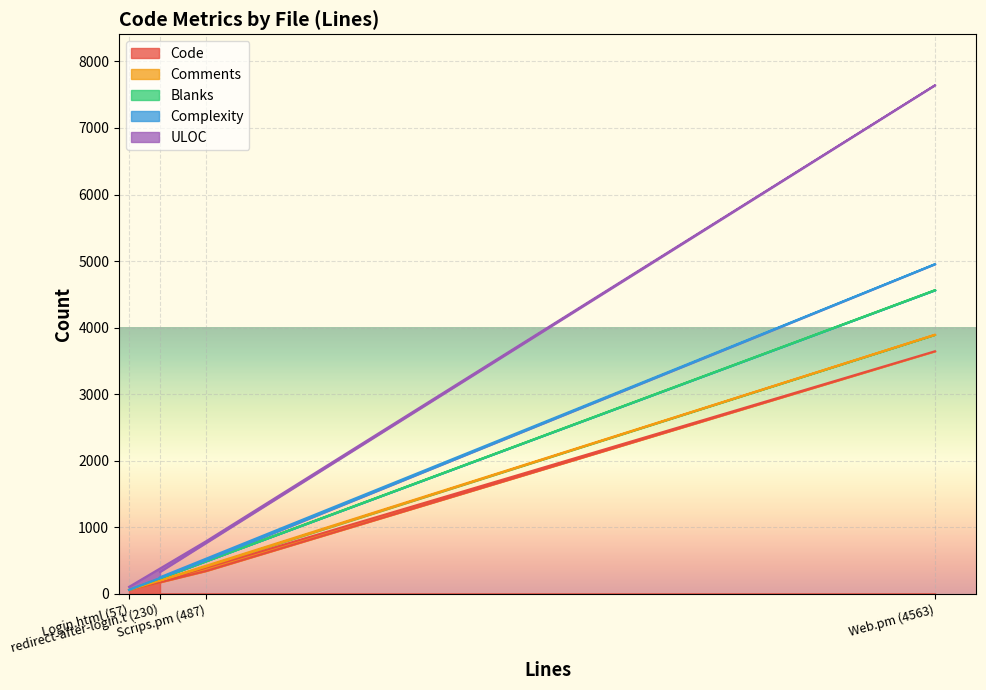

At which label does Code reach its peak?

Web.pm (4563)